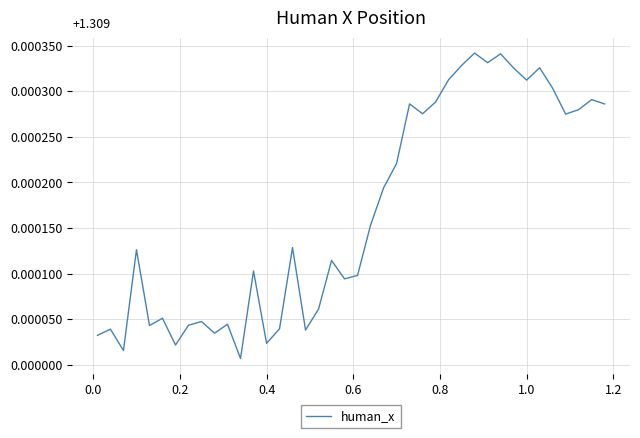

Is this an area chart (filled region under the line)?

No